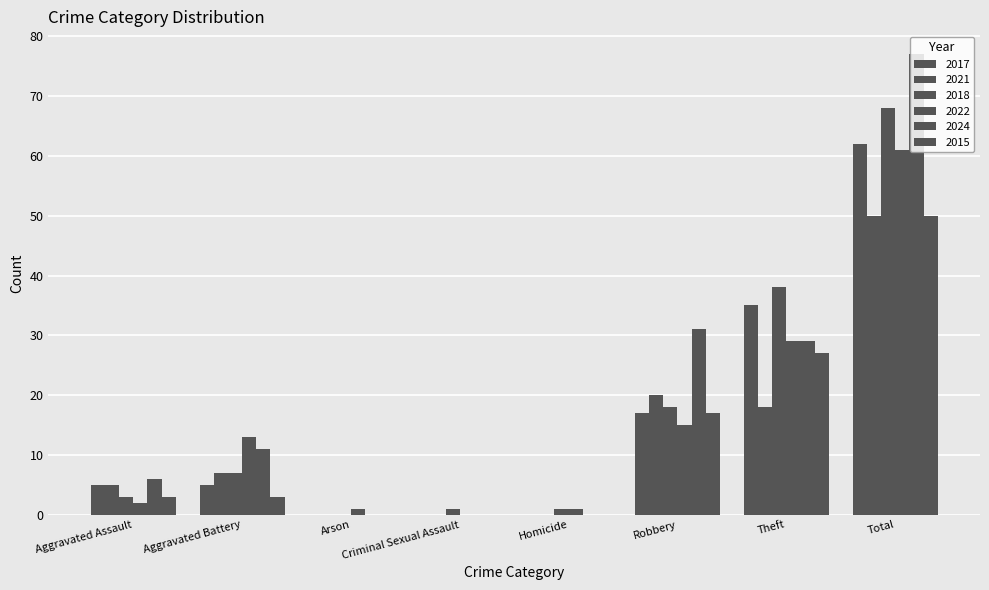

What is the average value of the 2022 series?

15